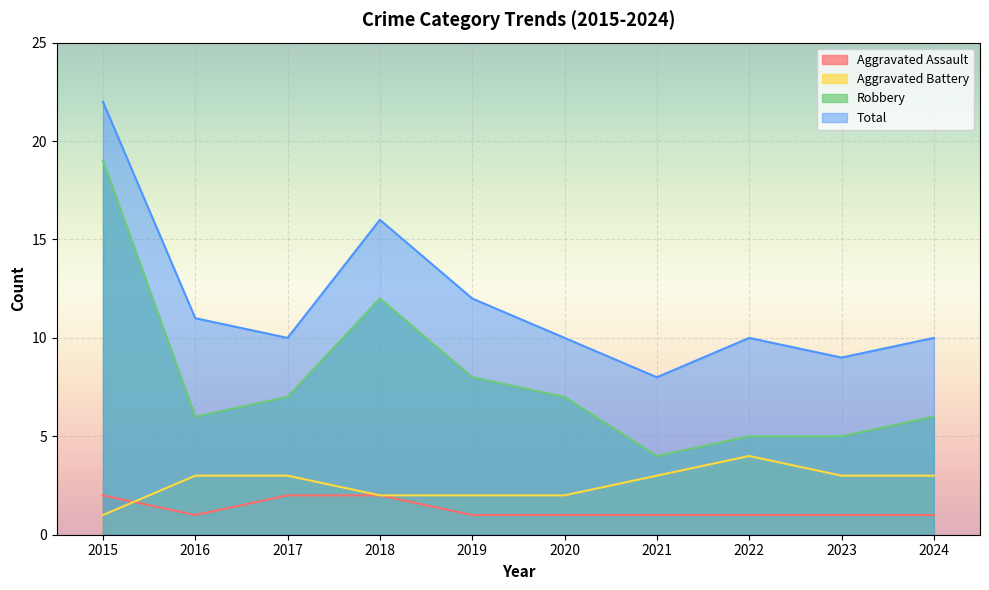

How many interior local peaks does the Aggravated Battery series have?

1